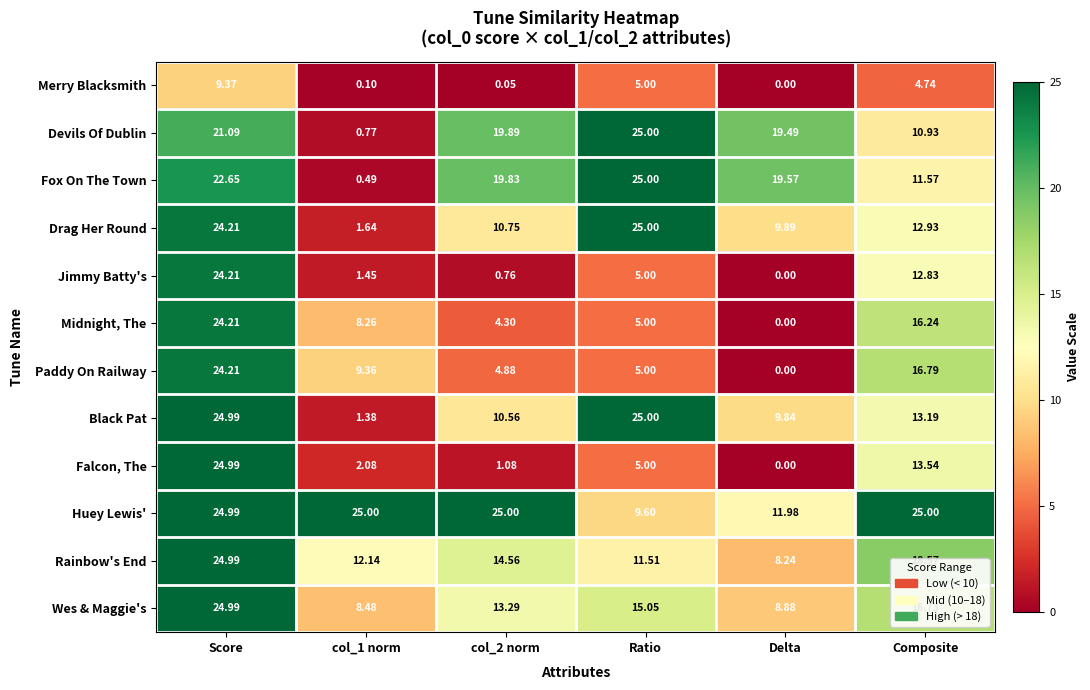

At which label does Paddy On Railway reach its minimum?

Delta